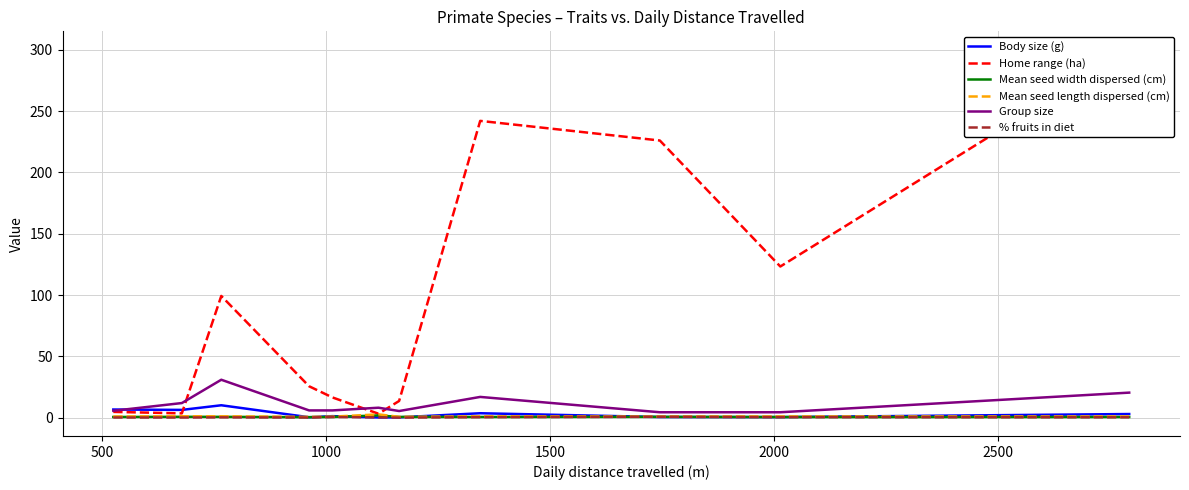

What is the average value of the Group size series?

11.0